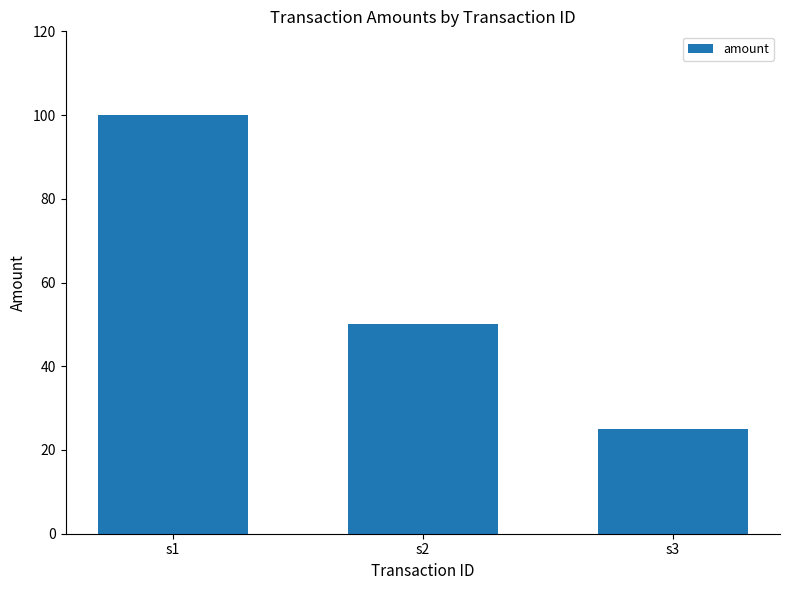

Count the number of data series in this chart.

1